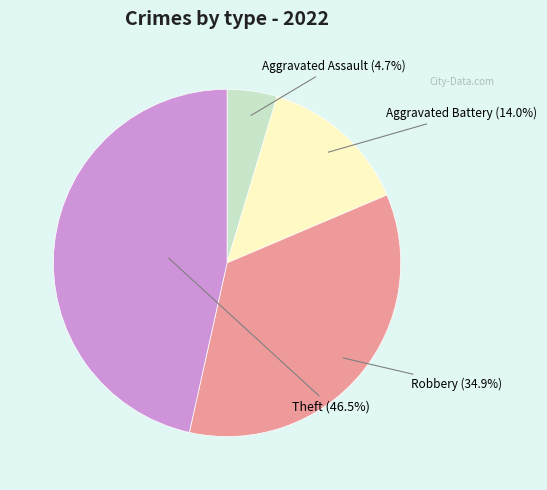

To the nearest percent, what percentage of the pie is Robbery?

35%